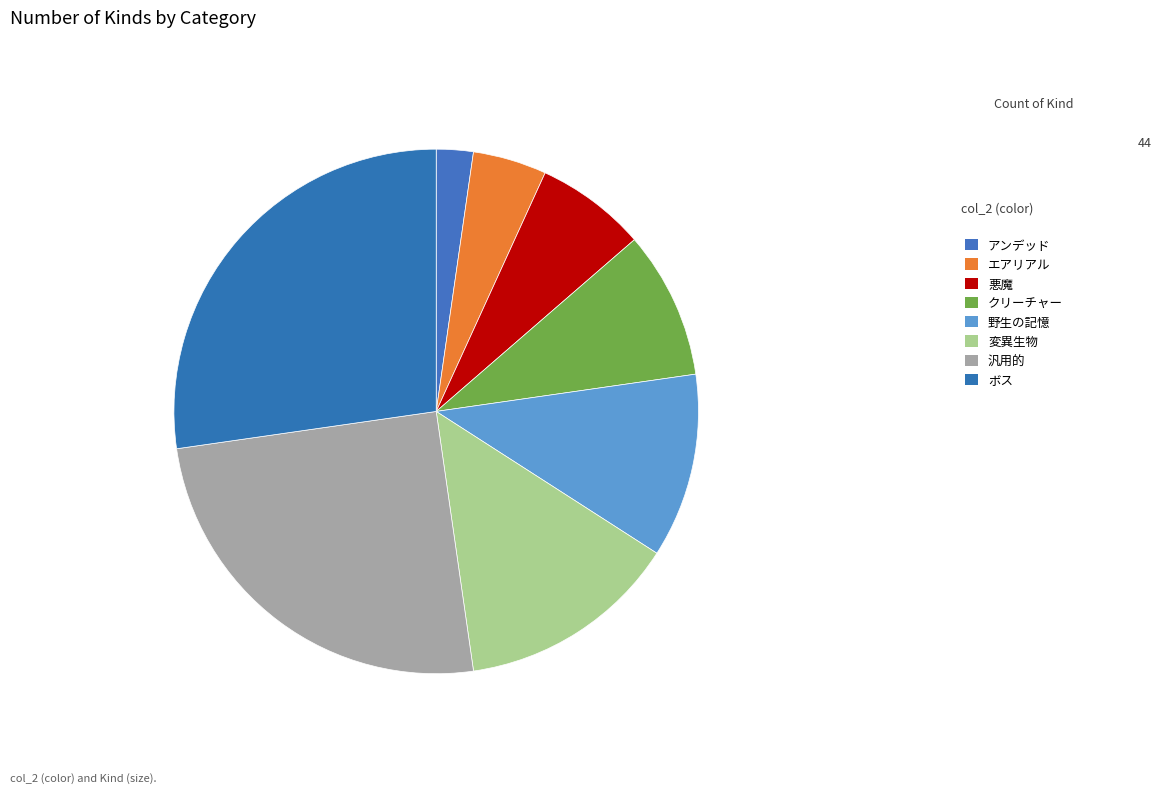

Which has a higher value, 汎用的 or クリーチャー?

汎用的